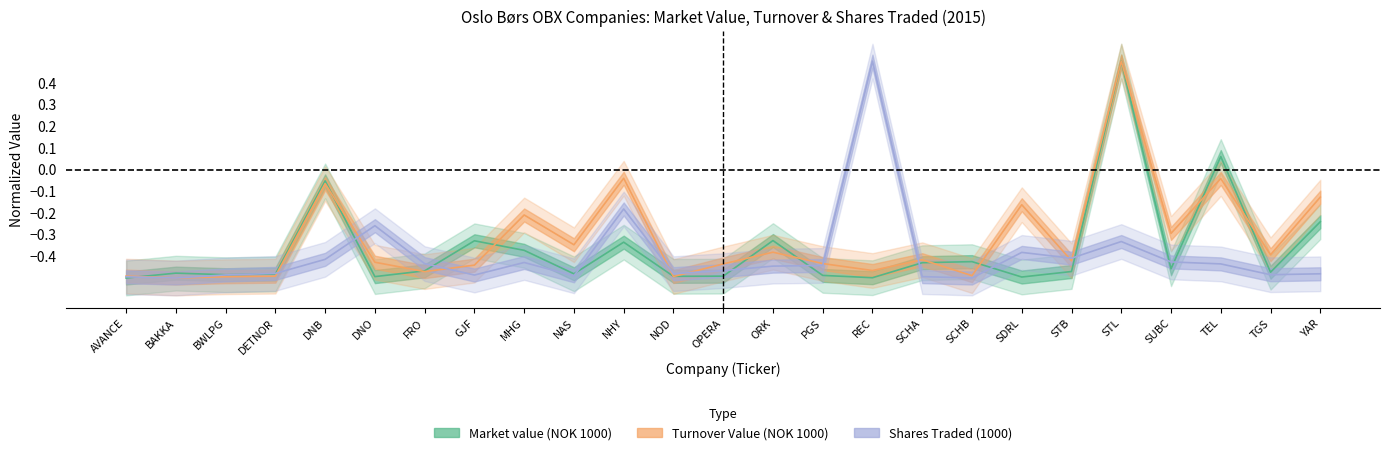

How many values in Turnover Value (NOK 1000) are below zero?

24